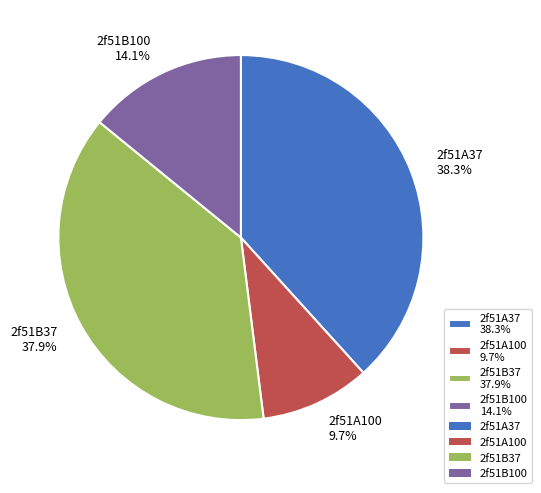

How many slices are in this pie chart?

4